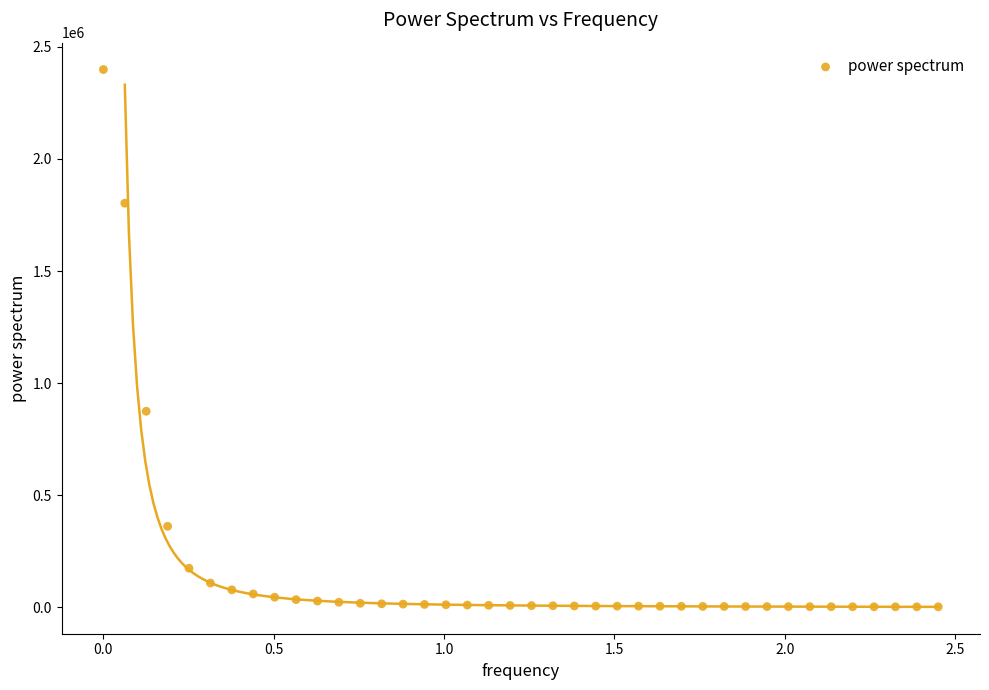

What is the range of X values (max minus min)?

2.5